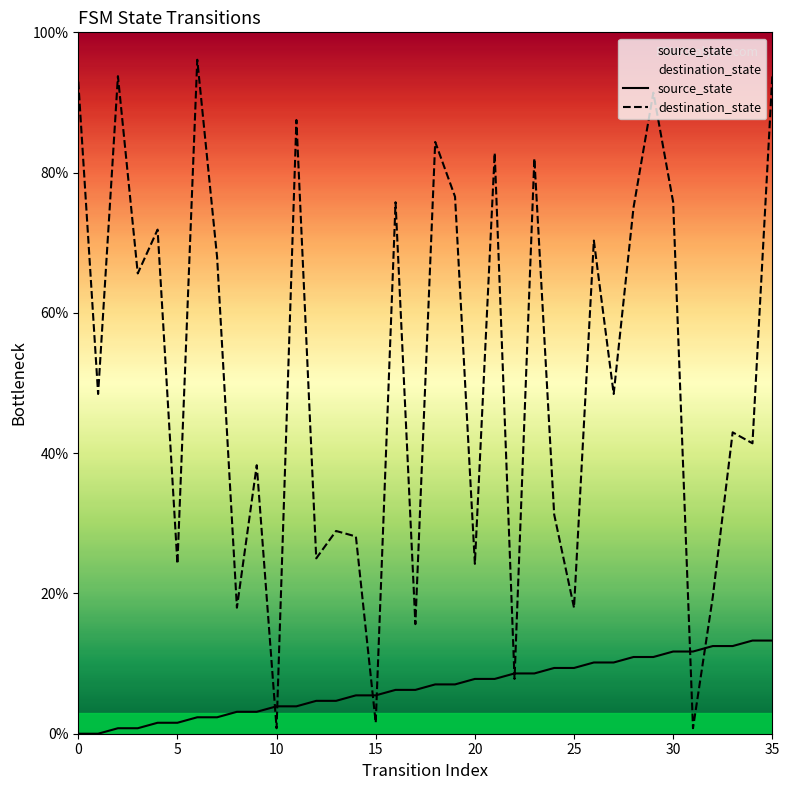

At which label is source_state closest to 6?

16